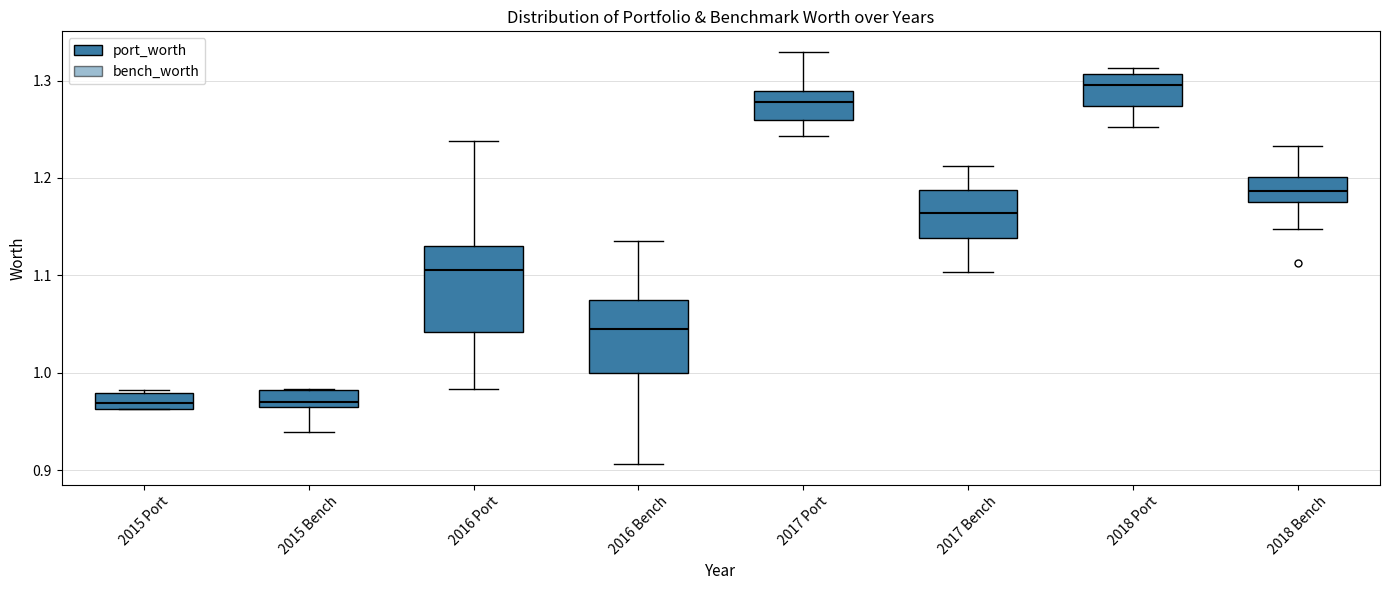

Reading left to right, transcribe this box plot: for each box, give where its median line is, the range the box spans, and where its two whiskers end, as read against the y-axis. The values are not printed on the chart, so give them approximately, as read against the axis.

2015 Port: median 0.97, box 0.96 to 0.98, whiskers 0.96 to 0.98 (just above the box's upper edge)
2015 Bench: median 0.97 (just above the box's lower edge), box 0.97 to 0.98, whiskers 0.94 to 0.98
2016 Port: median 1.11, box 1.04 to 1.13, whiskers 0.98 to 1.24
2016 Bench: median 1.04, box 1.00 to 1.08, whiskers 0.91 to 1.14
2017 Port: median 1.28, box 1.26 to 1.29, whiskers 1.24 to 1.33
2017 Bench: median 1.16, box 1.14 to 1.19, whiskers 1.10 to 1.21
2018 Port: median 1.30, box 1.27 to 1.31, whiskers 1.25 to 1.31 (just above the box's upper edge)
2018 Bench: median 1.19, box 1.18 to 1.20, whiskers 1.15 to 1.23